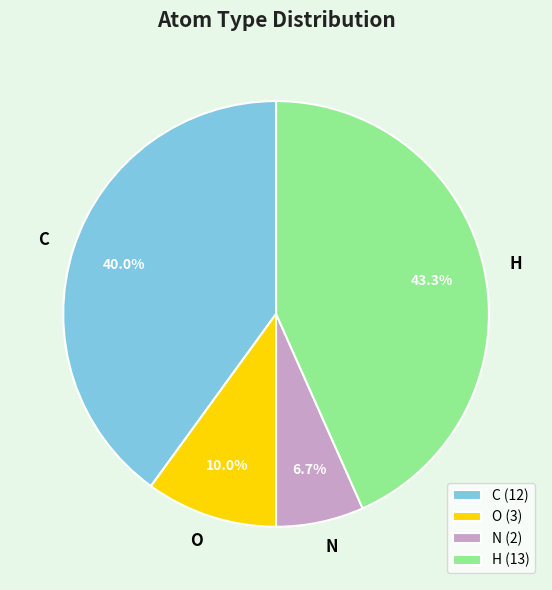

What percentage is NOT represented by N?

93.3%